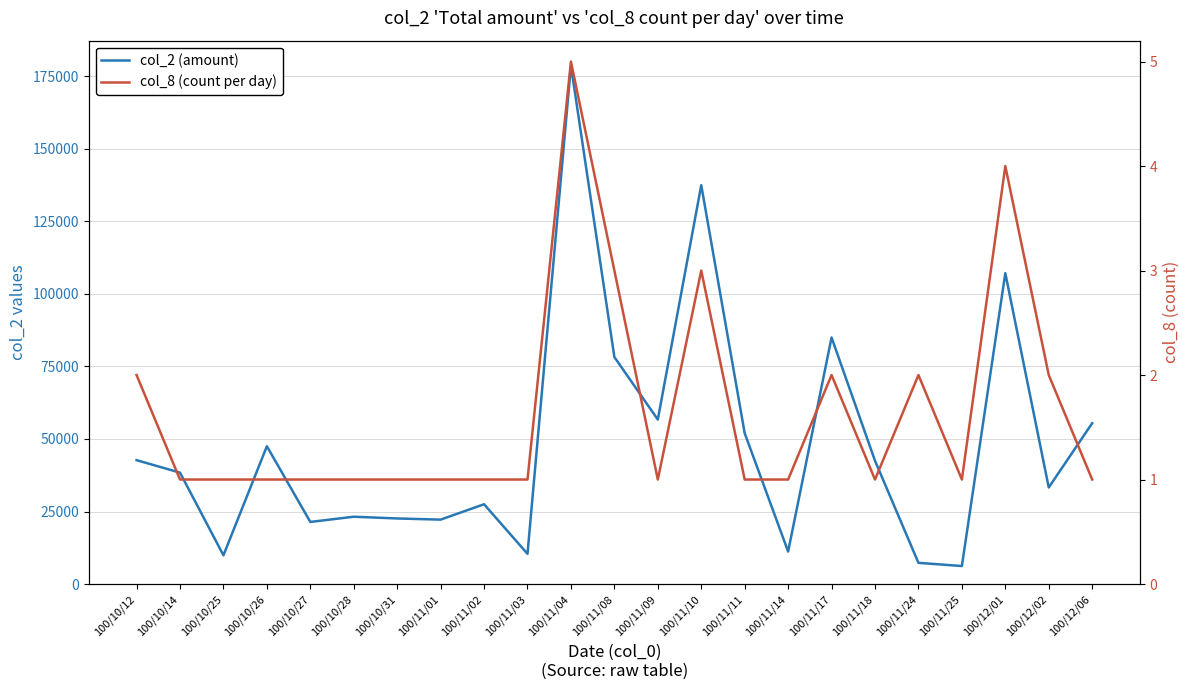

Is the value of col_8 (count per day) at 100/11/24 greater than the value of col_2 (amount) at 100/10/12?

No